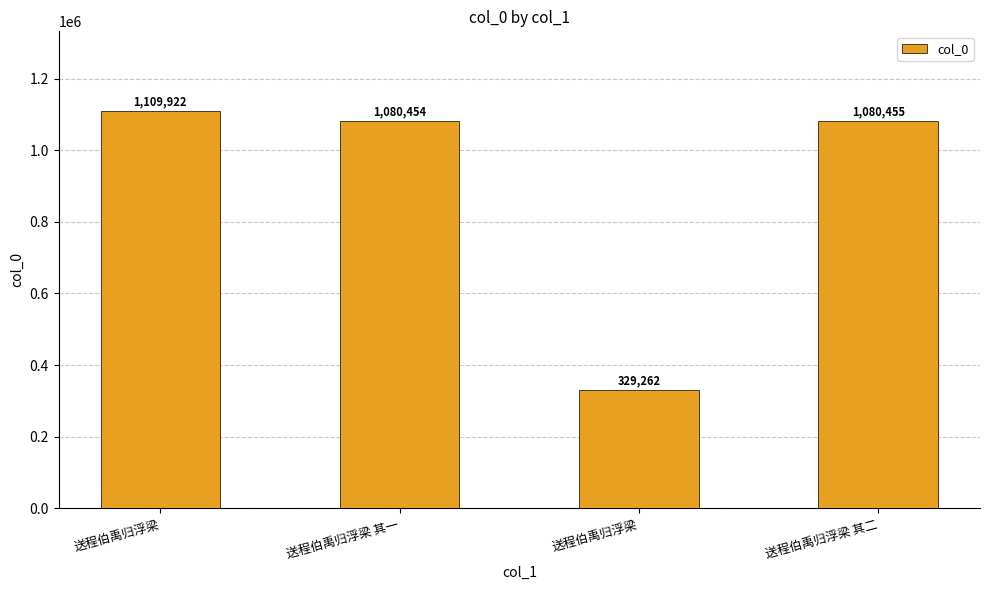

What is the maximum value shown in the chart?

1109922